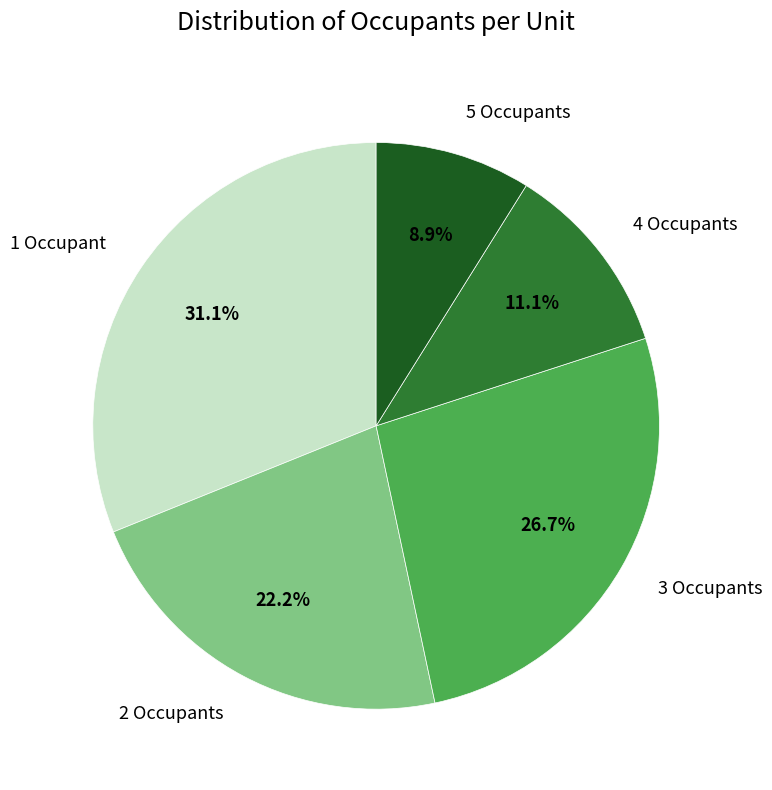

What is the ratio of the value at 4 Occupants to the value at 2 Occupants?

0.5